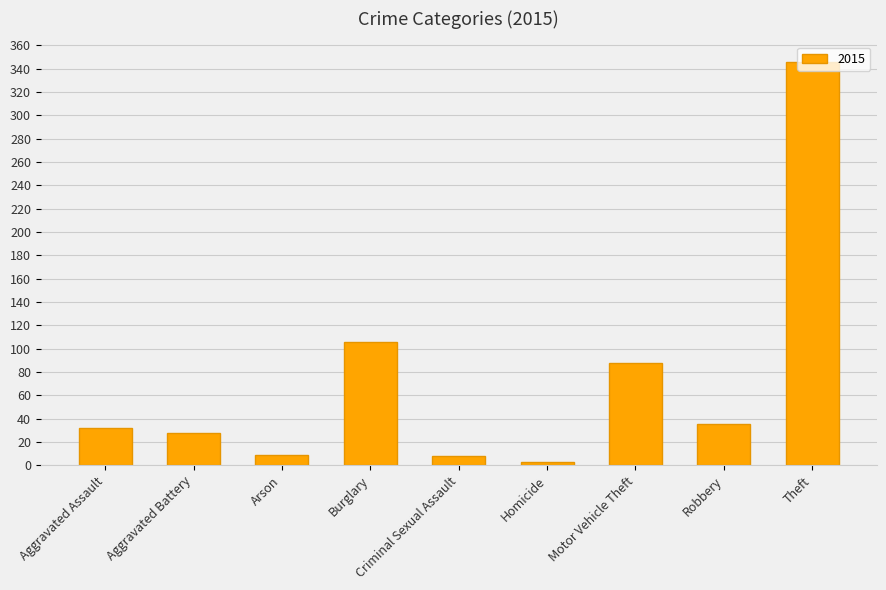

Which label corresponds to the largest value in the chart?

Theft